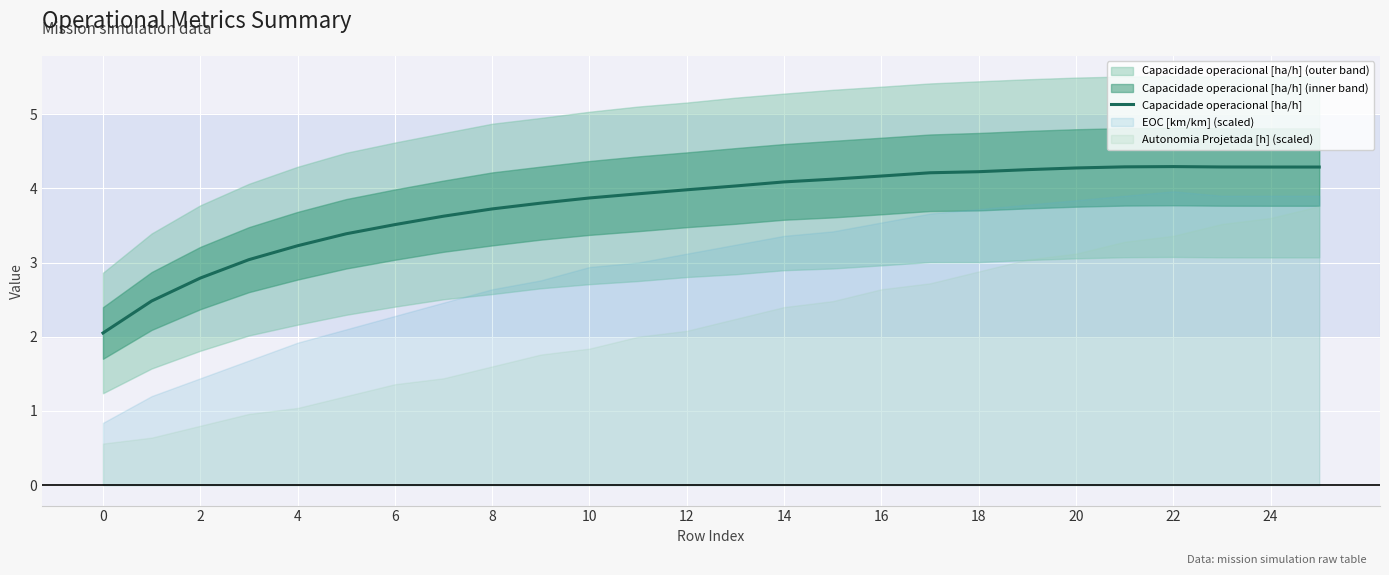

The Capacidade operacional [ha/h] series shows 3.5 at 6. True or false?

True